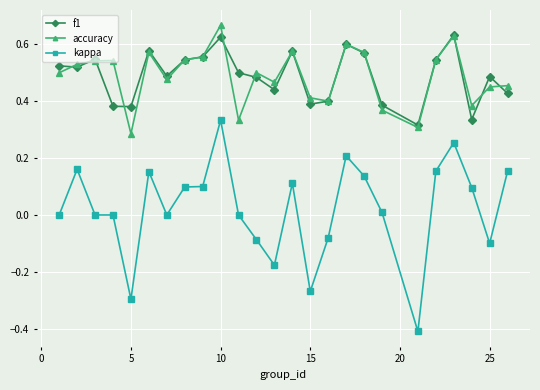

What is the minimum value shown in the chart?

-0.4